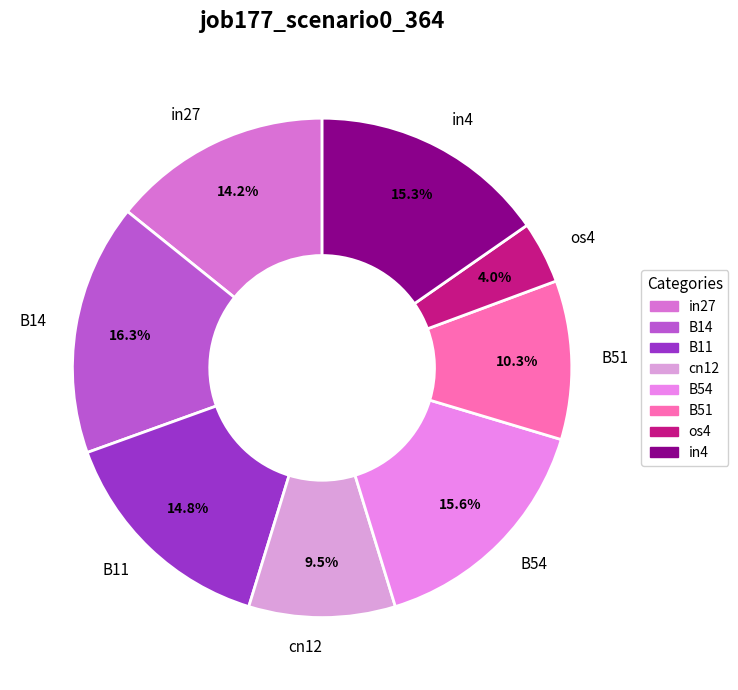

To the nearest percent, what is the average slice percentage?

12%